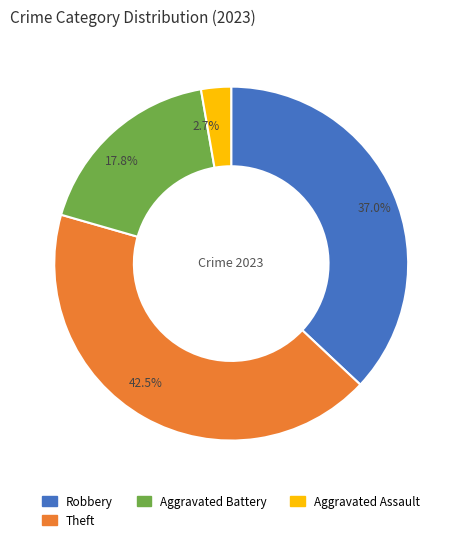

Count the number of slices in the pie.

4